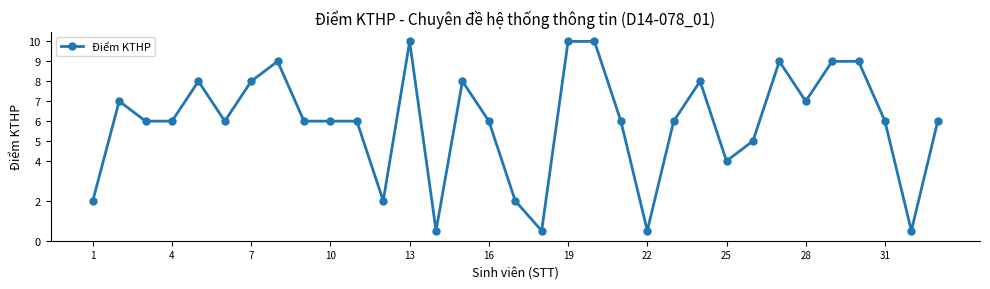

What is the value of the 15th point from the left?

8.0